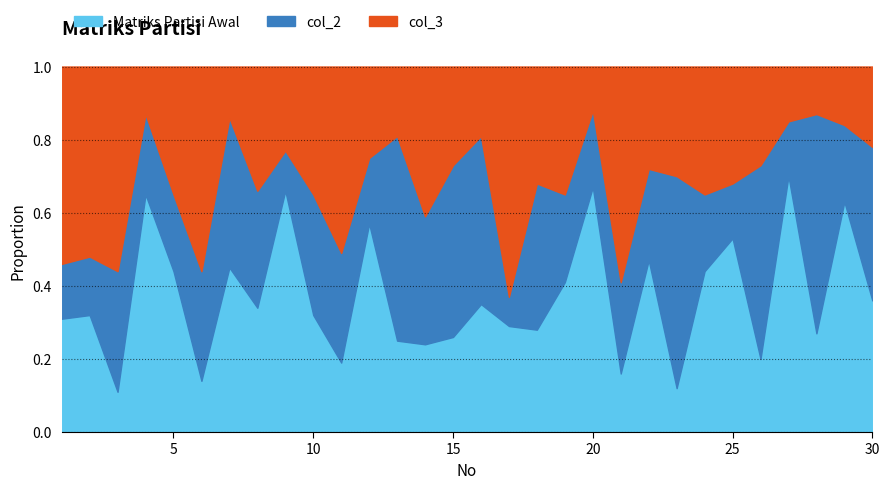

What is the difference between the maximum and minimum values in the Matriks Partisi Awal series?

0.6